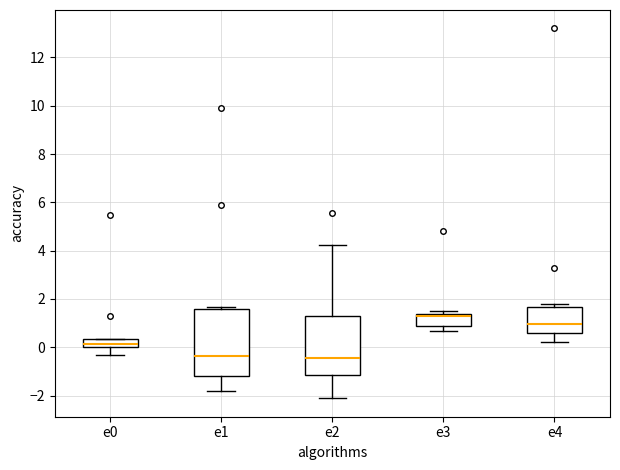

Reading left to right, read every box against the y-axis: the position of its median line, the range the box covers, and the ends of its whiskers. The values are not printed on the chart, so give them approximately, as read against the axis.

e0: median 0.2, box 0.0 to 0.4, whiskers -0.4 to 0.4
e1: median -0.4, box -1.2 to 1.6, whiskers -1.8 to 1.6 (just above the box's upper edge)
e2: median -0.4, box -1.2 to 1.4, whiskers -2.2 to 4.2
e3: median 1.2, box 0.8 to 1.4, whiskers 0.6 to 1.6
e4: median 1.0, box 0.6 to 1.6, whiskers 0.2 to 1.8